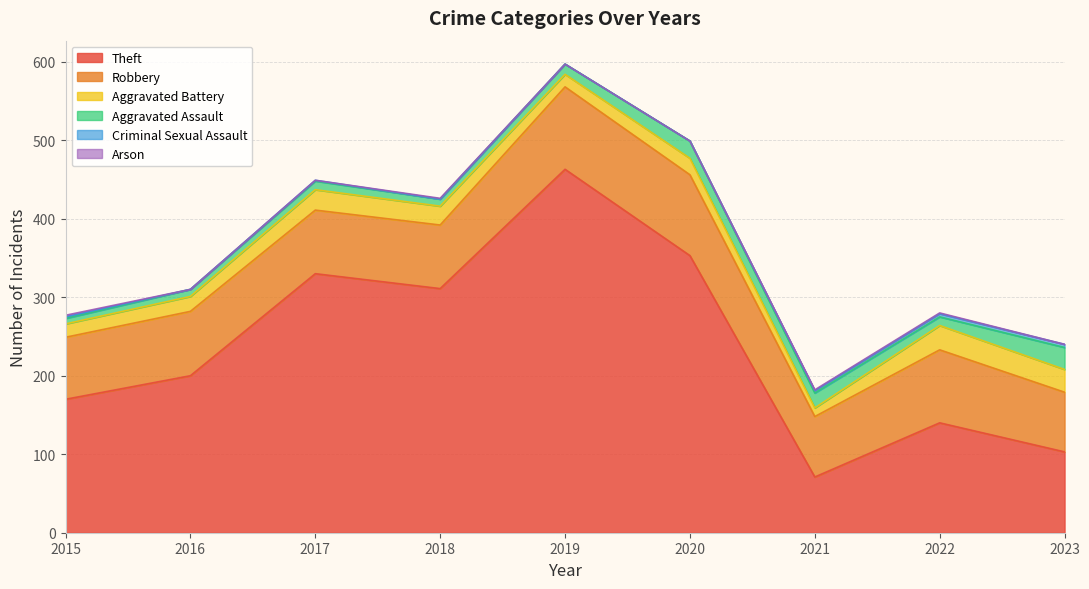

Is it true that Aggravated Assault equals 3 at 2022?

False